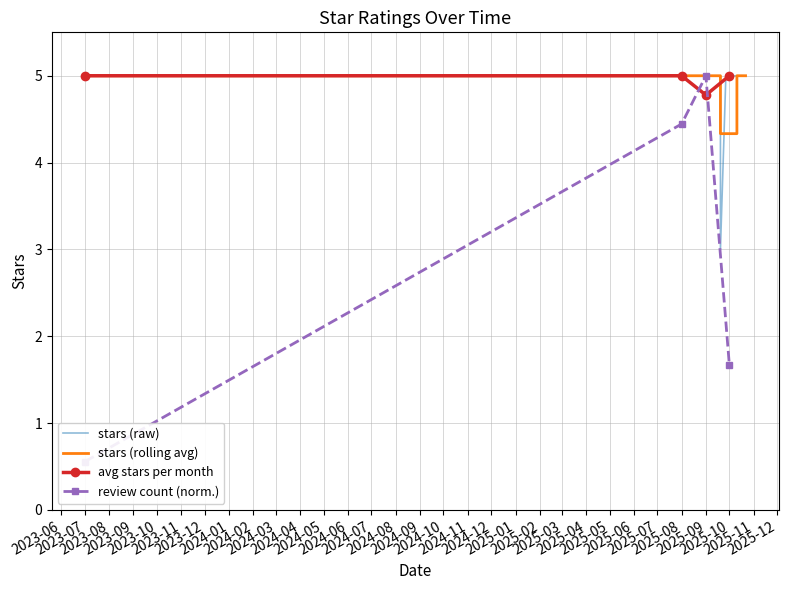

Which label corresponds to the largest value in the chart?

2023-07-07